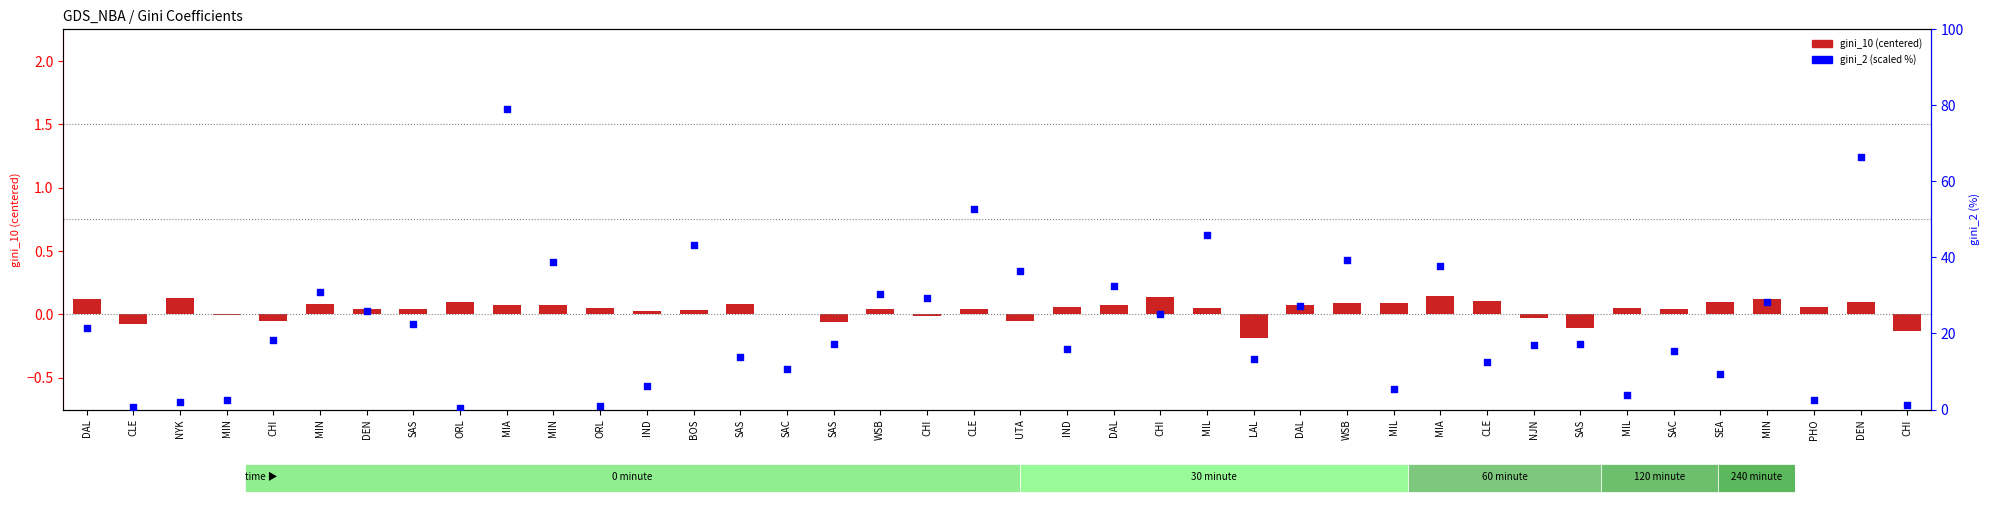

Which series contains the lowest Y value?

gini_10 (centered)